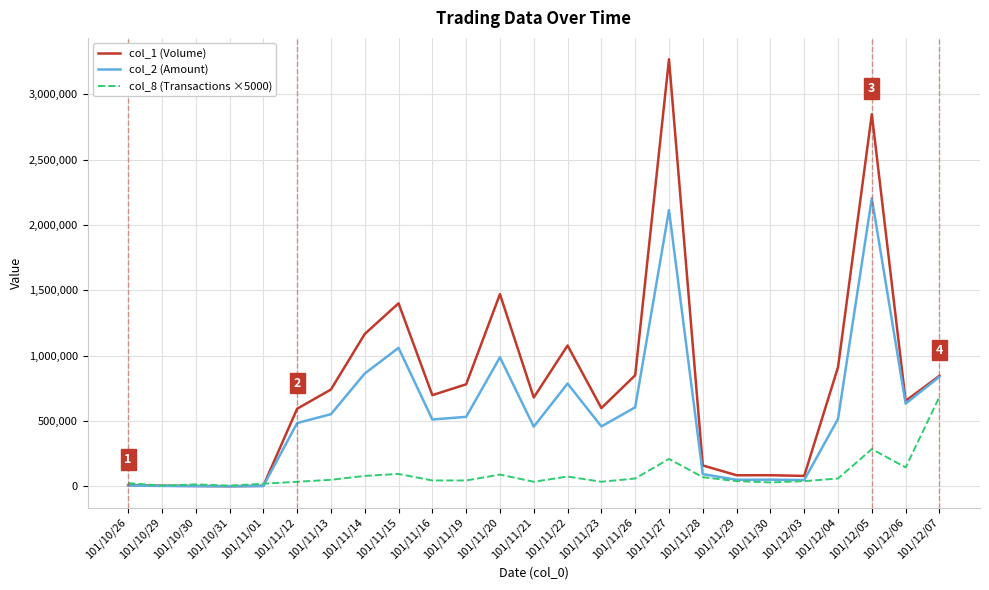

True or false: col_2 (Amount) has a value of 755322 at 101/11/23.

False